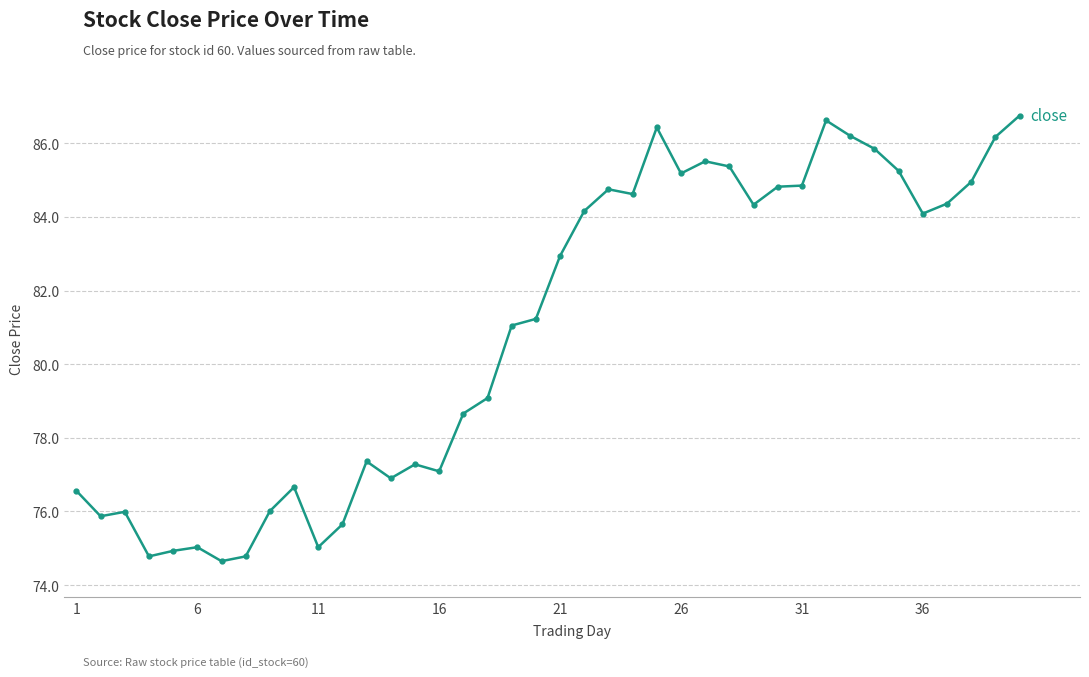

True or false: there are more than 0 points higher than both neighbors.

True